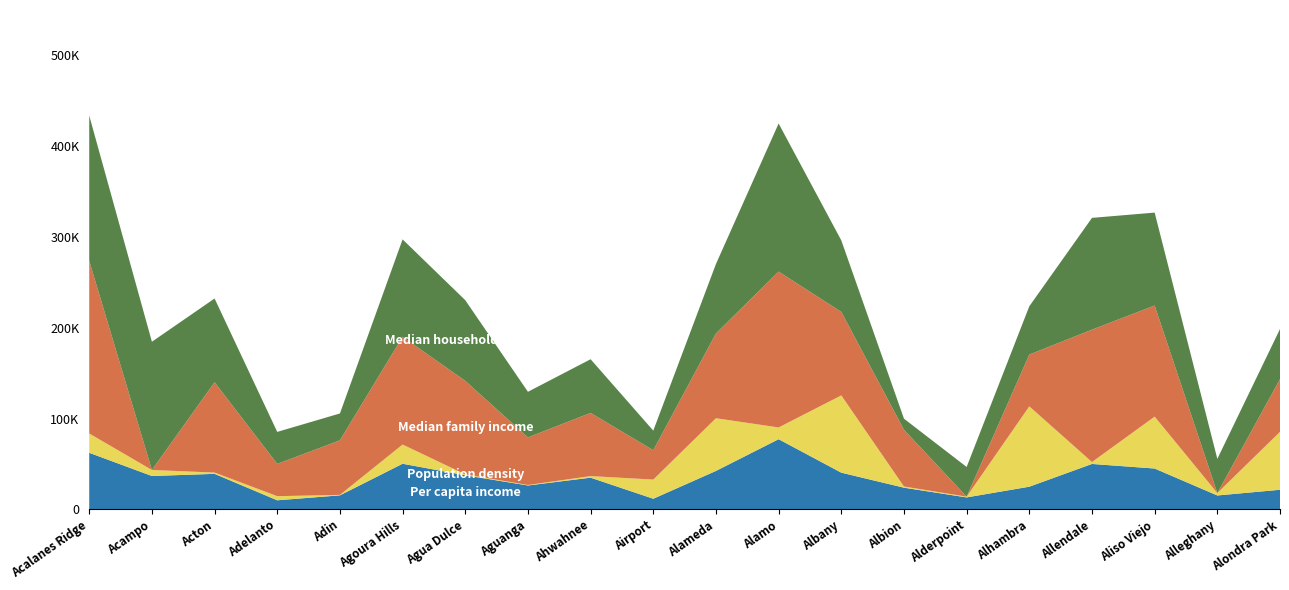

Reading right to left, list all the values displayed in this chart.

Per capita income: 21583	15316	44986	50026	24971	13177	23881	40426	77281	42331	11709	34915	26330	37538	50242	15452	9998	39131	36756	62314
Median household income: 55263	37663	102325	123125	53195	32688	12209	78769	163151	76439	21607	59129	50213	88864	107268	29583	35262	92245	141250	160000
Median family income: 57944	0	122390	145799	57056	0	62500	91967	171633	93427	32292	69583	52420	102989	118673	60083	35537	99448	0	190104
Population density: 7979	330	7145	263	11060	105	163	10638	1617	7256	2640	216	66	127	2647	63	567	177	827	2659